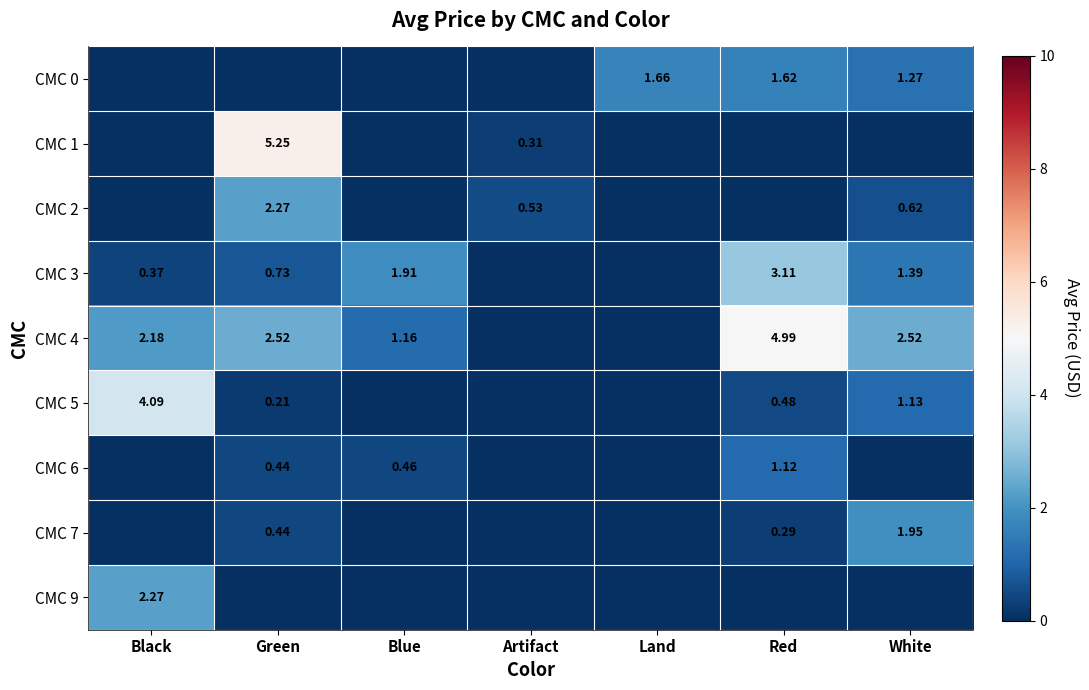

What is the greatest value displayed?

5.2